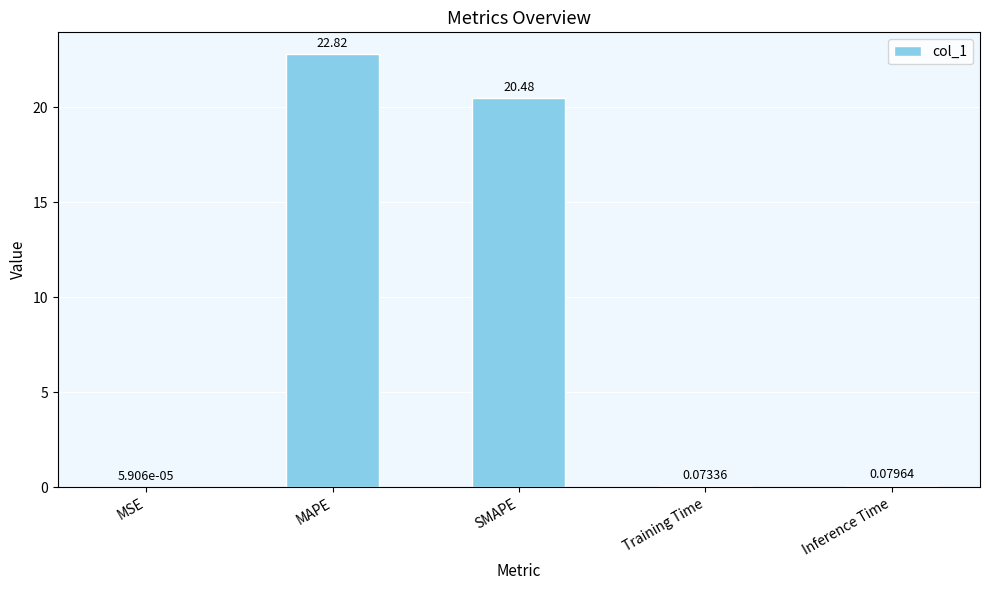

Approximately how many times larger is the value at SMAPE compared to MAPE?

0.9